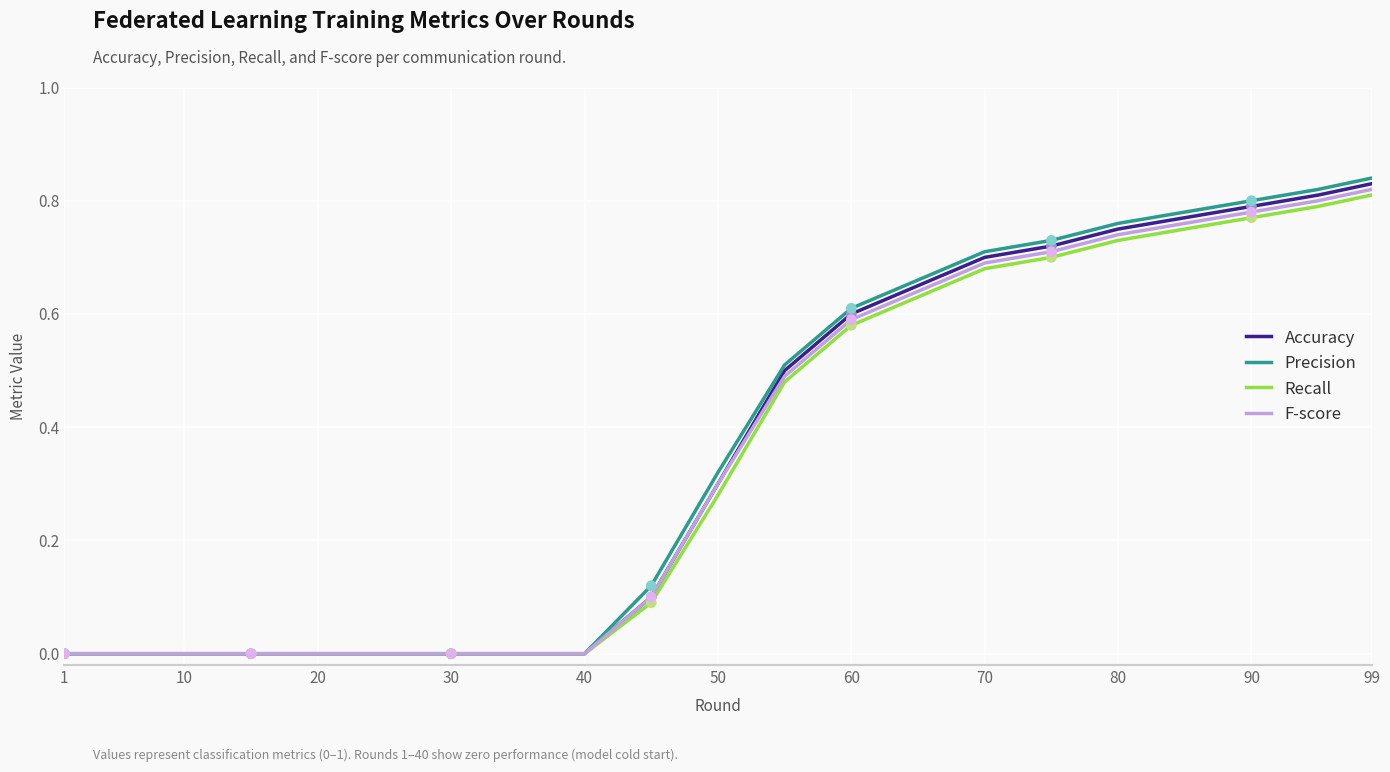

Which series has the largest range (max minus min)?

Precision